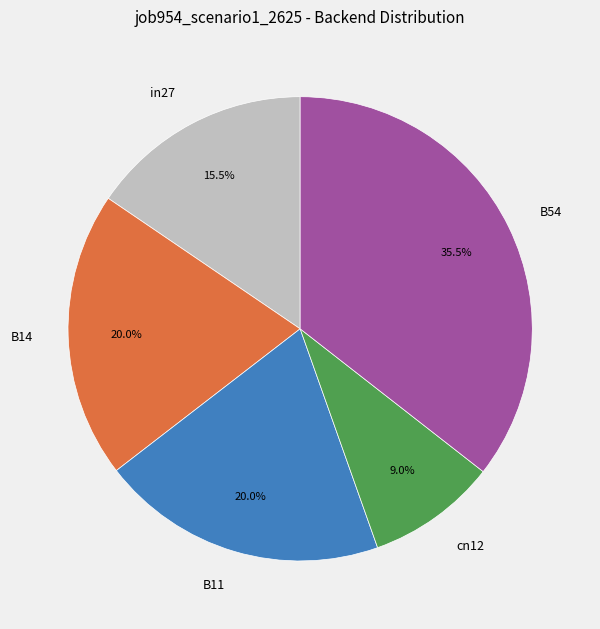

Does B14 represent more than half of the total?

No